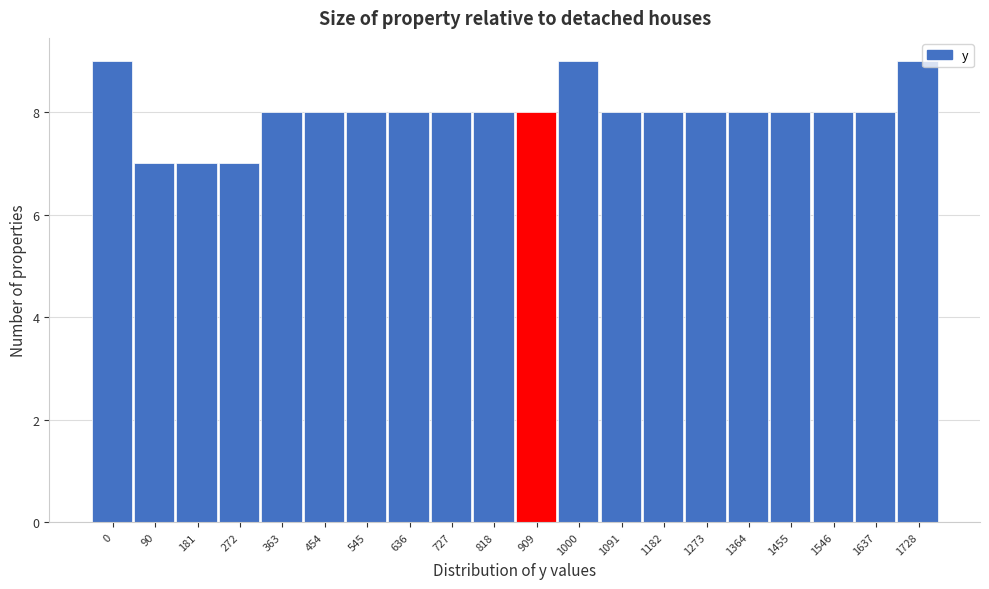

Reading left to right, transcribe all the data shown in this chart.

9	7	7	7	8	8	8	8	8	8	8	9	8	8	8	8	8	8	8	9